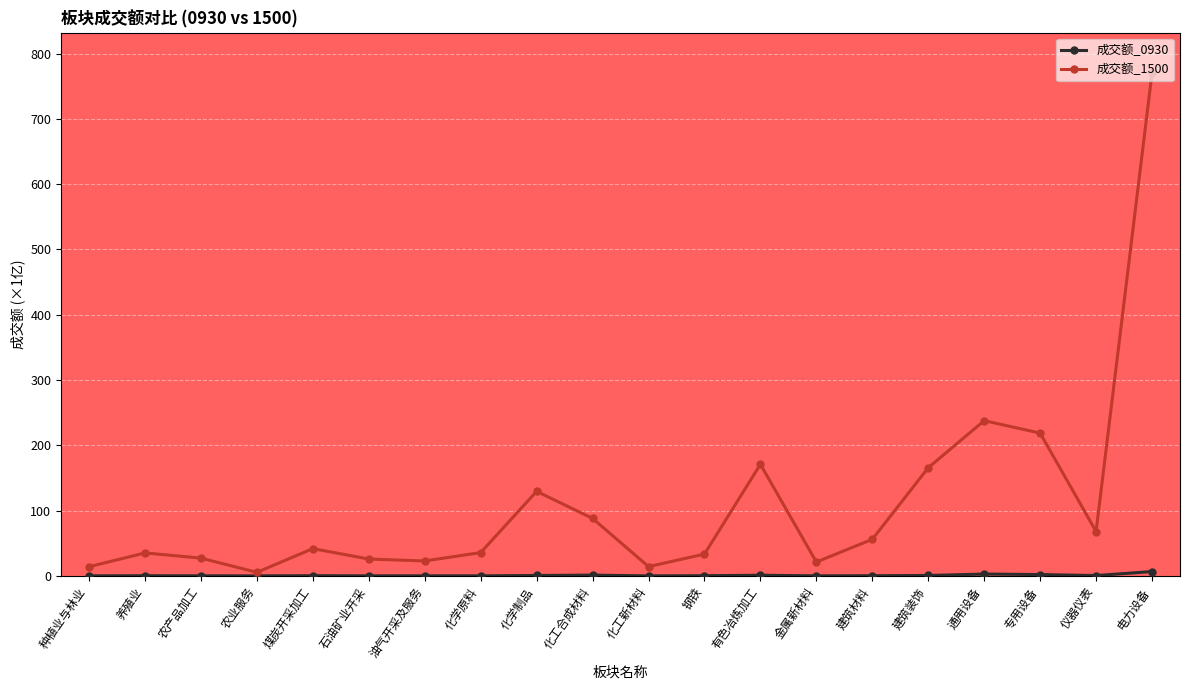

What is the lowest value of the 成交额_1500 series?

5.5